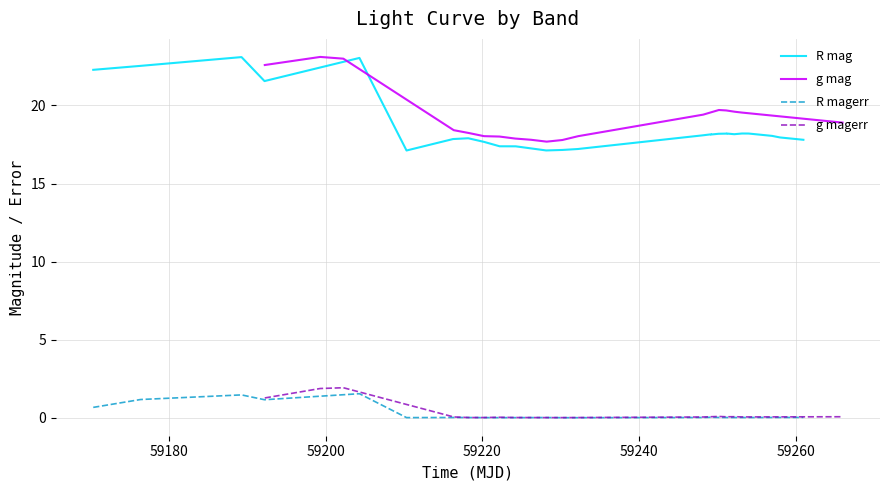

True or false: g magerr and g mag intersect in this chart.

False